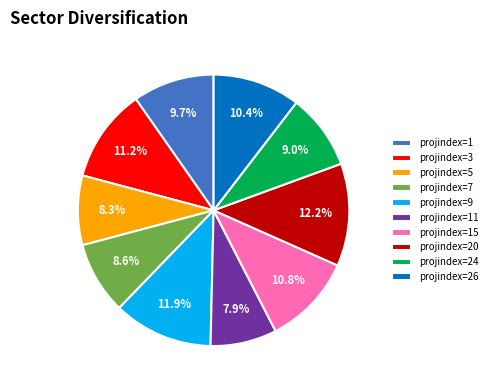

Is it true that projindex=7 is 9% of the pie?

True